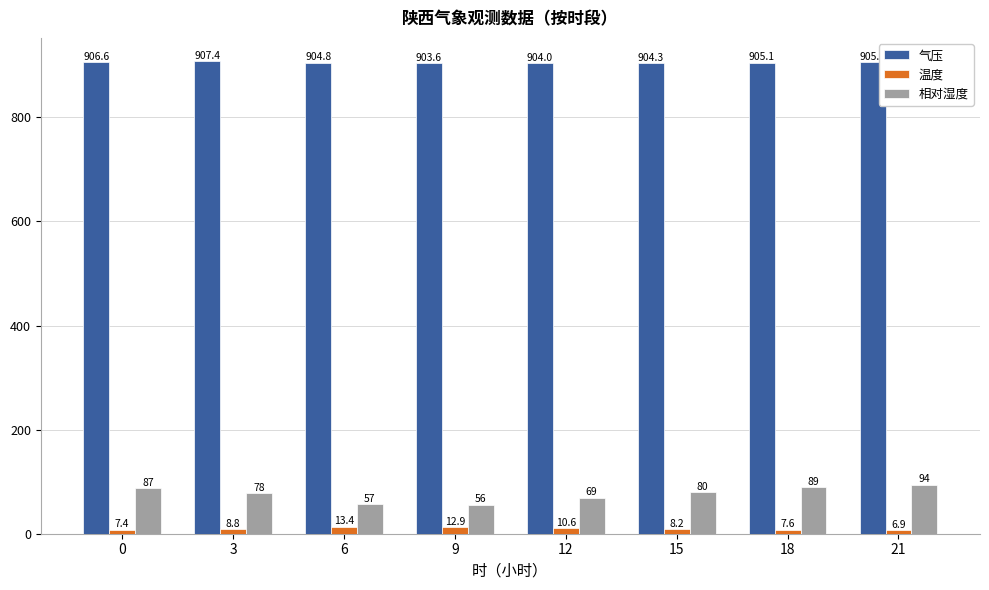

At how many categories does at least one series exceed 269?

8